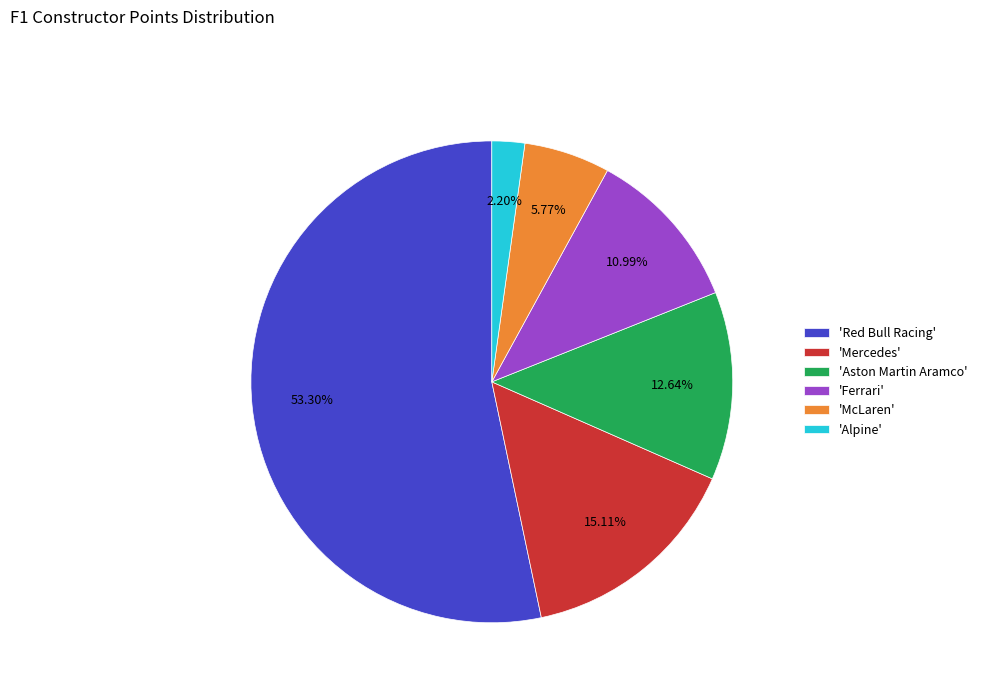

To the nearest percent, what is the difference between the largest and smallest slice percentages?

51%